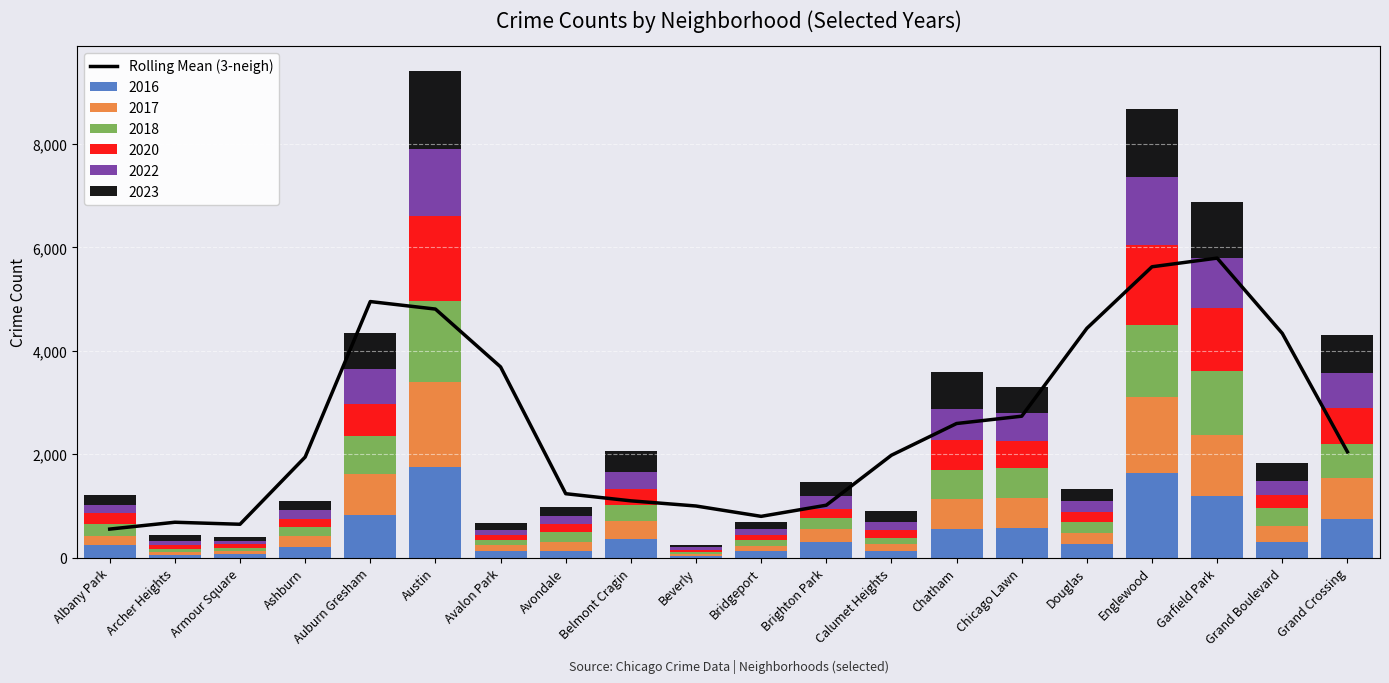

What is the difference between the maximum and minimum values?

5243.3